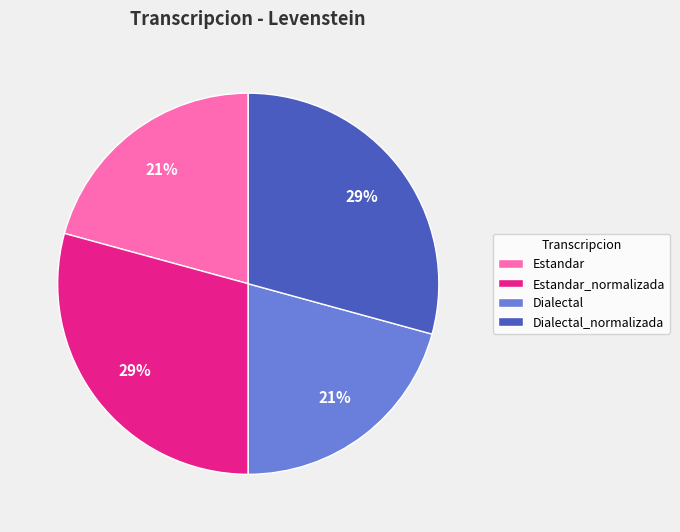

To the nearest percent, what is the average slice percentage?

25%